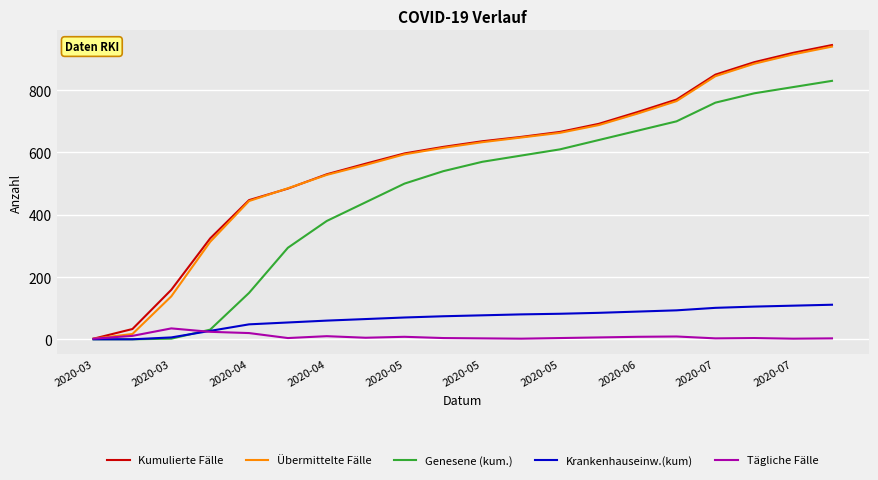

What is the difference between the maximum and minimum values in the Kumulierte Fälle series?

943